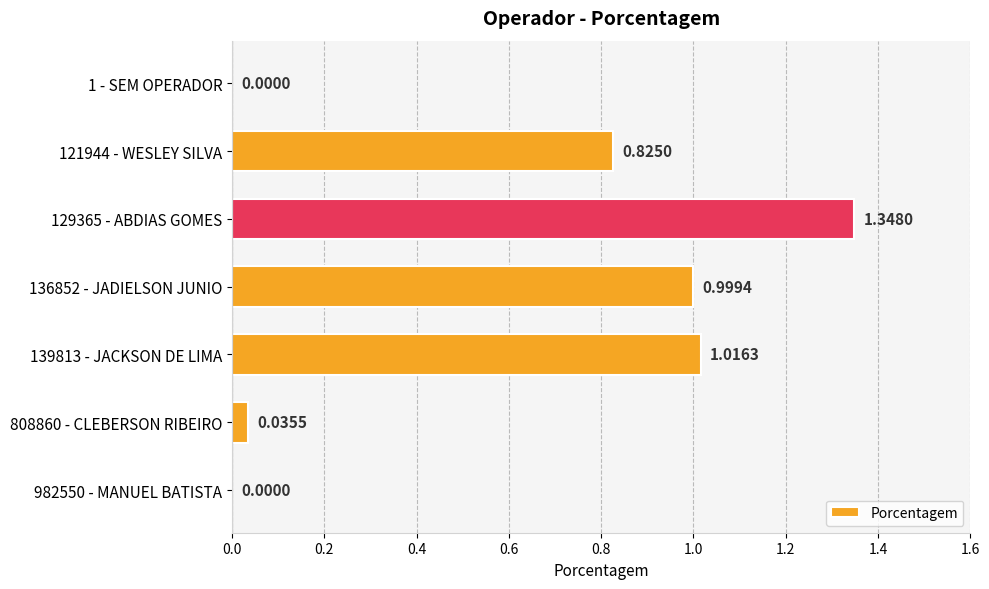

What is the sum of all values?

4.2